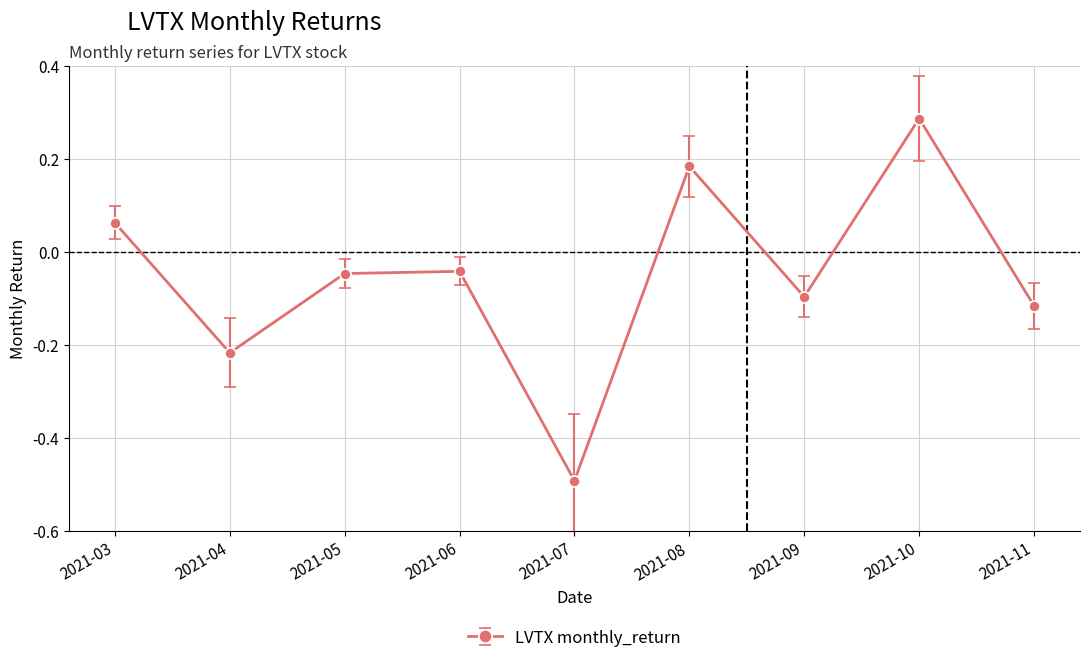

Which label corresponds to the largest value in the chart?

2021-10